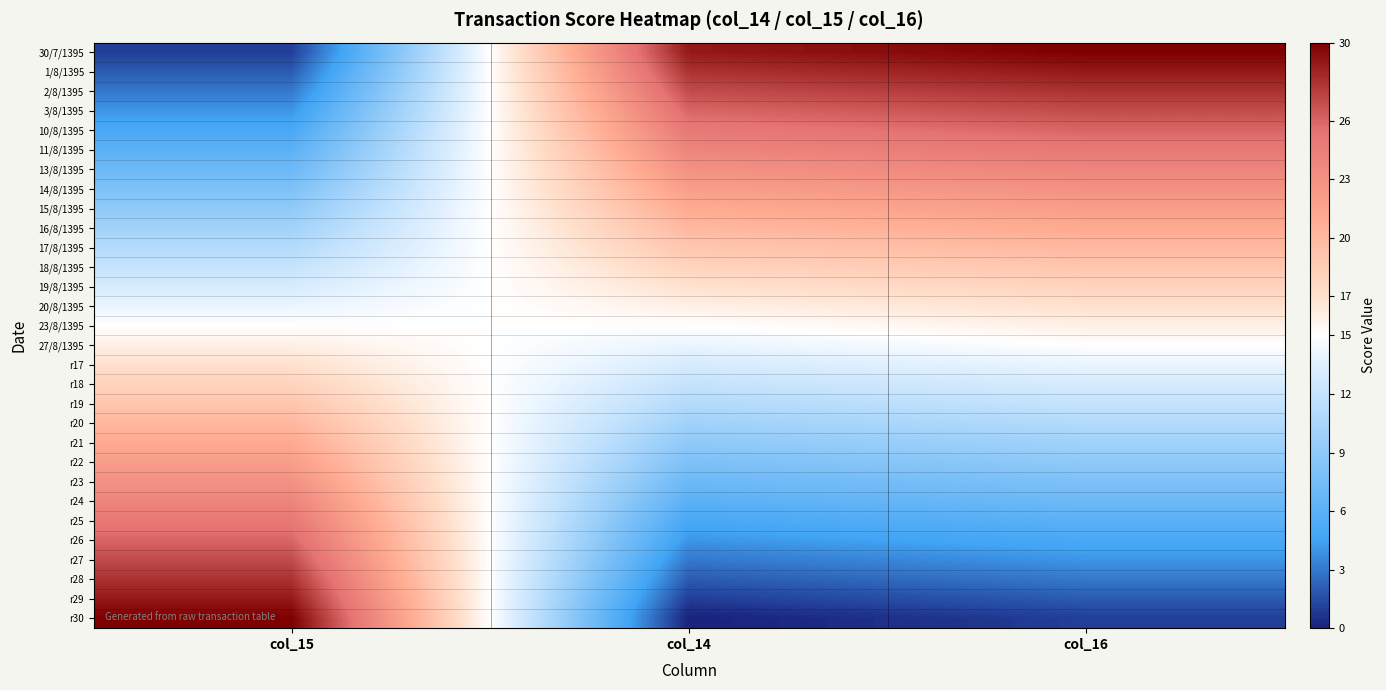

What is the spread (max minus min) of values at col_15?

29